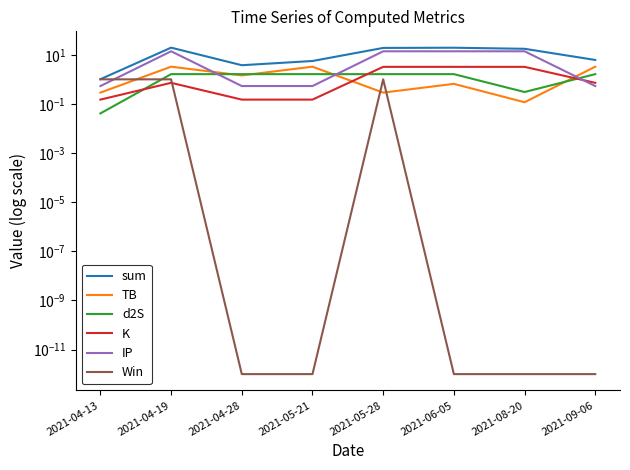

What is the value of the K point at the 5th from the left?

3.2